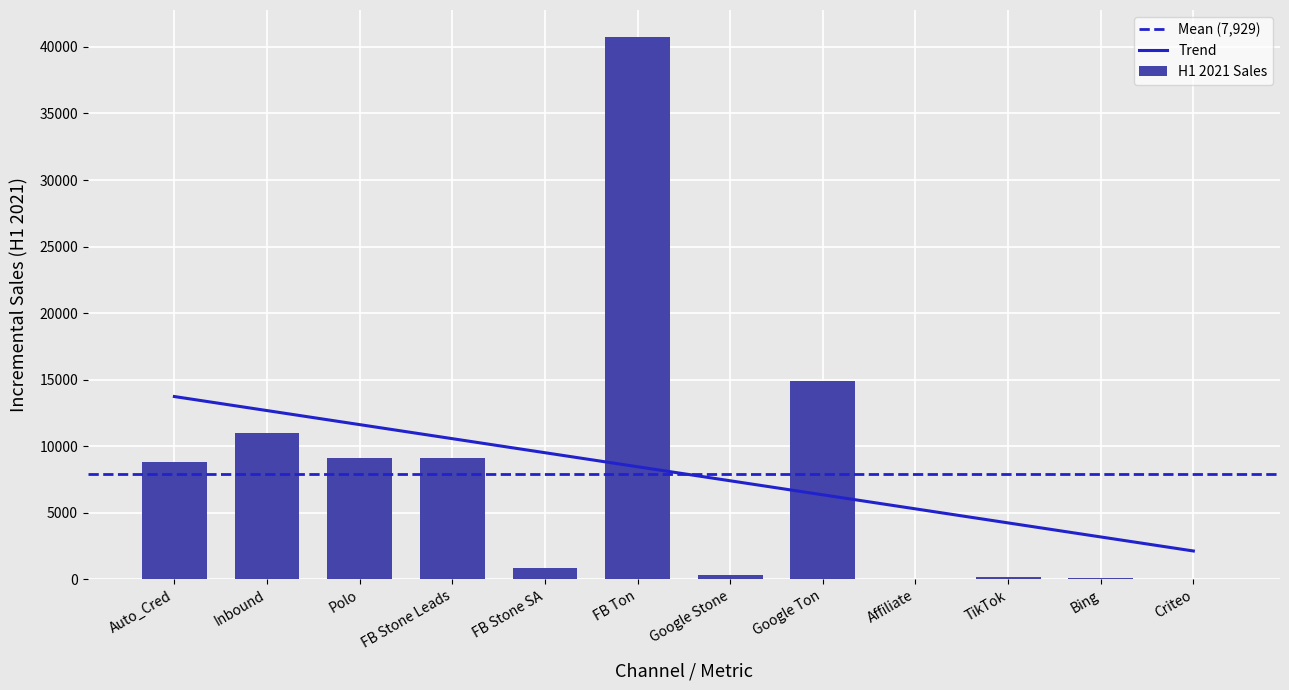

Read the value at Inbound.

10996.9